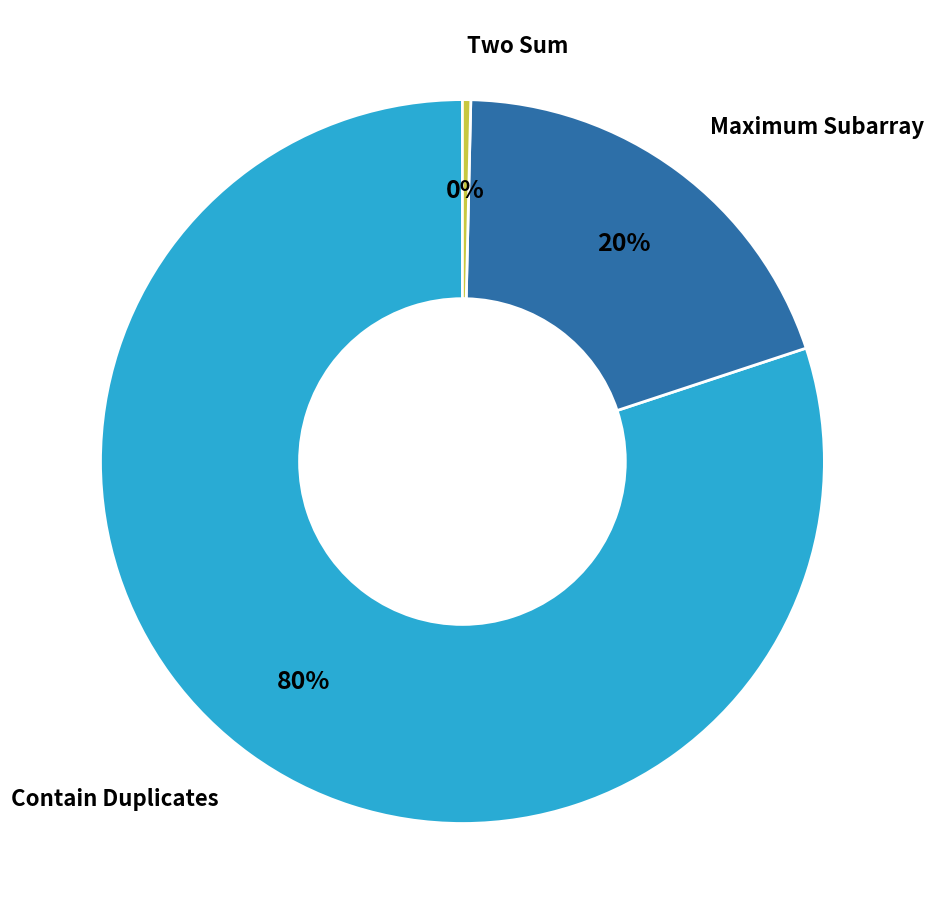

Which slice represents more than half of the pie?

Contain Duplicates